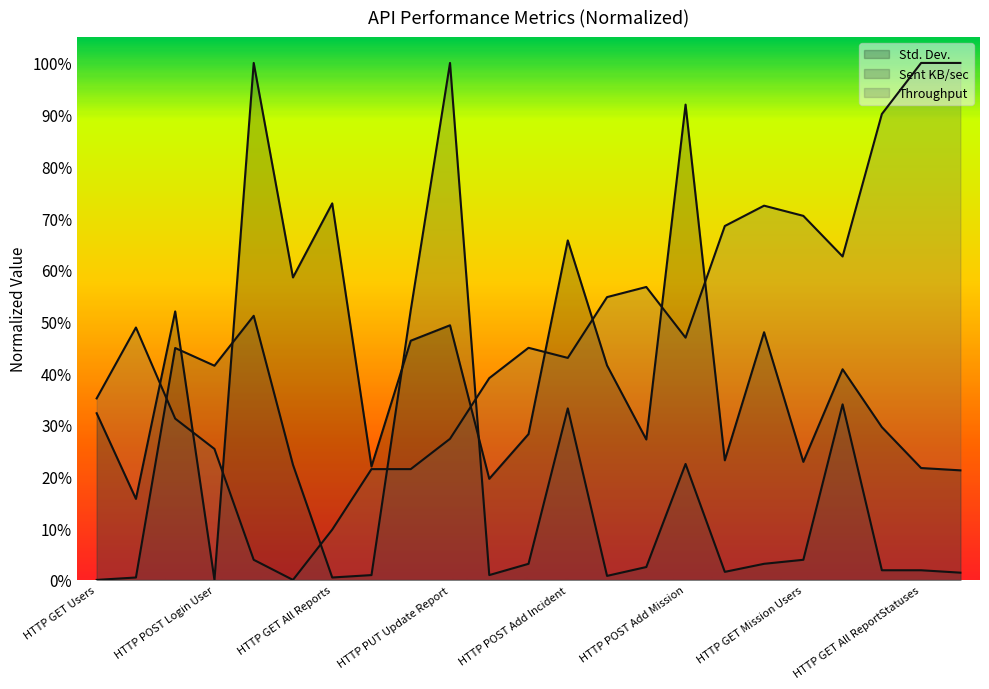

Reading left to right, list all the values displayed in this chart.

Std. Dev.: 32.2	15.7	51.9	0.0	100.0	58.5	72.8	21.9	46.3	49.3	19.6	28.2	65.7	41.5	27.2	91.9	23.1	47.9	22.8	40.7	29.6	21.6	21.2
Sent KB/sec: 0.0	0.5	44.9	41.4	51.1	22.3	0.5	0.9	52.2	100.0	0.9	3.1	33.2	0.8	2.5	22.4	1.6	3.1	3.9	34.0	1.9	1.9	1.4
Throughput: 35.1	48.8	31.2	25.3	3.9	0.0	9.7	21.4	21.4	27.3	39.0	44.9	42.9	54.7	56.7	46.9	68.5	72.4	70.4	62.6	90.1	100.0	100.0